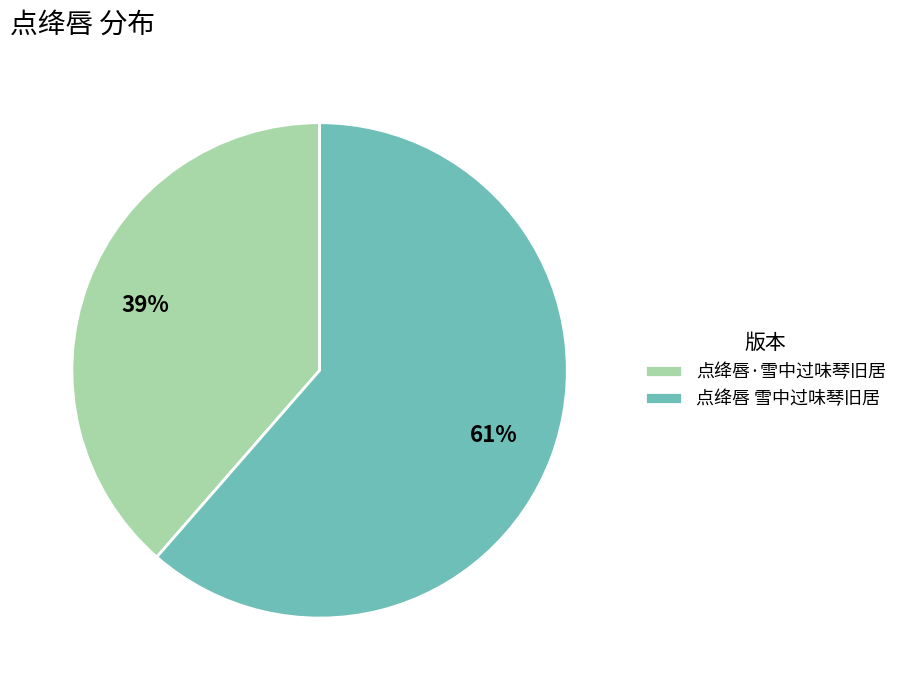

Is there any slice that represents more than half of the pie?

Yes